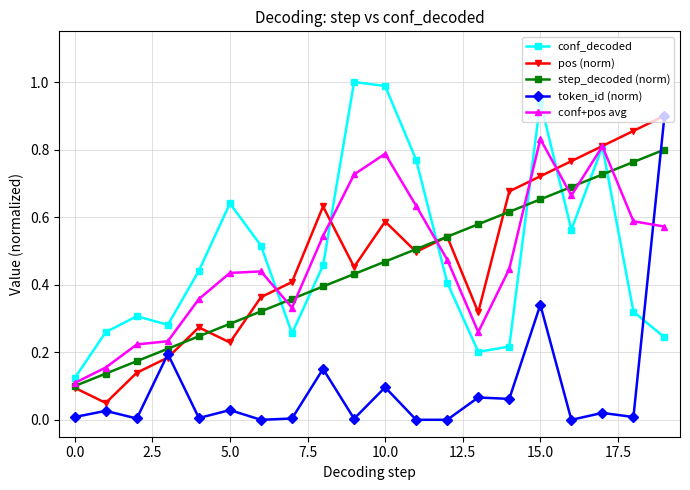

True or false: token_id (norm) and step_decoded (norm) intersect in this chart.

True